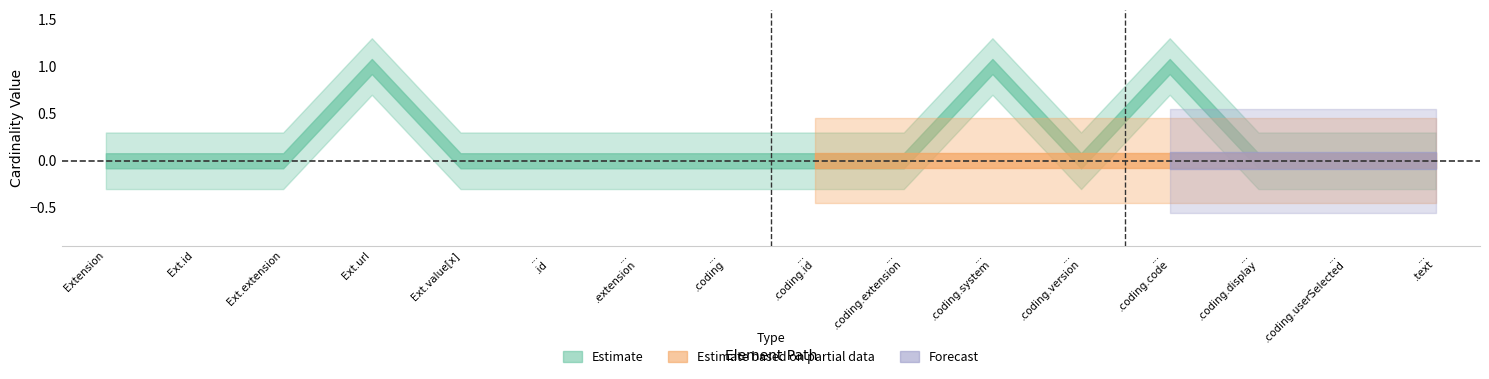

At which label is Base Min closest to 0?

Extension